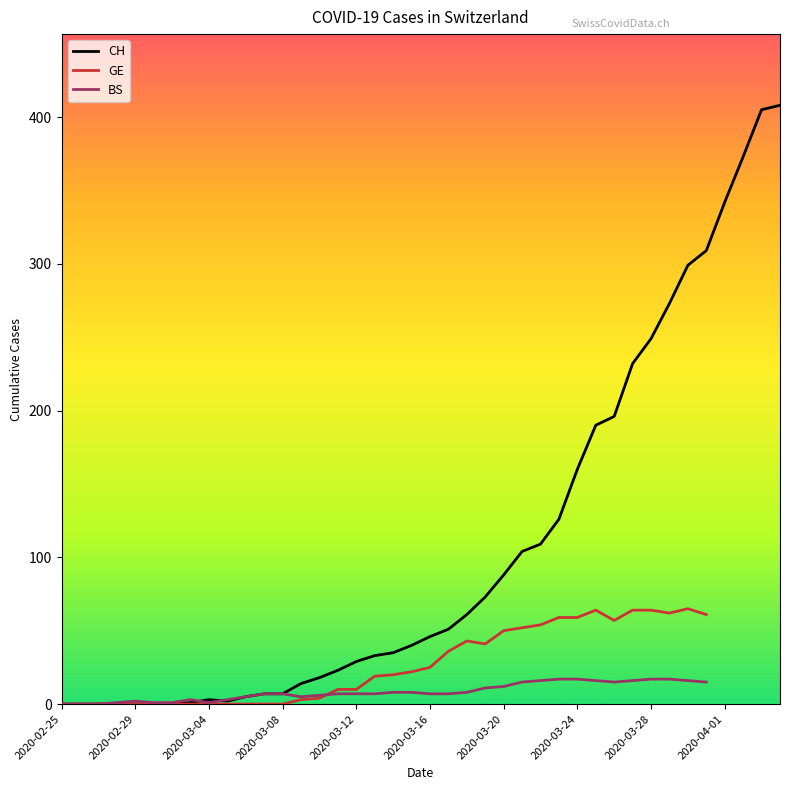

What is the sum of the GE values at 2020-03-15 and 2020-03-06?

22